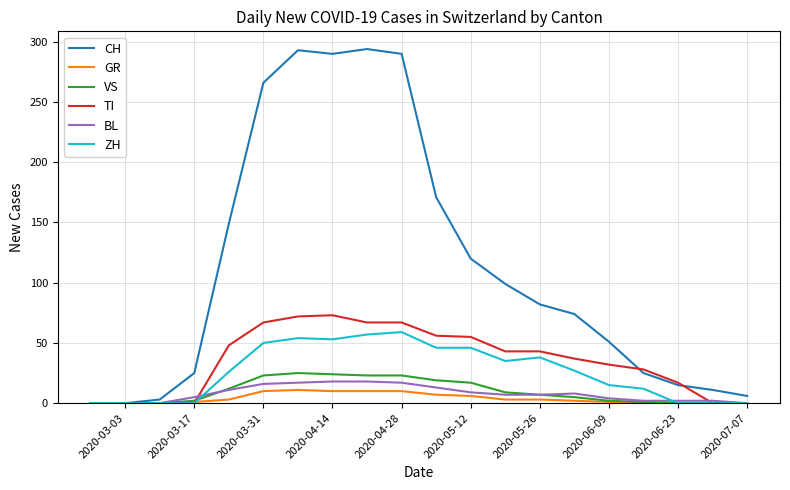

Which series has the largest total across all categories?

CH